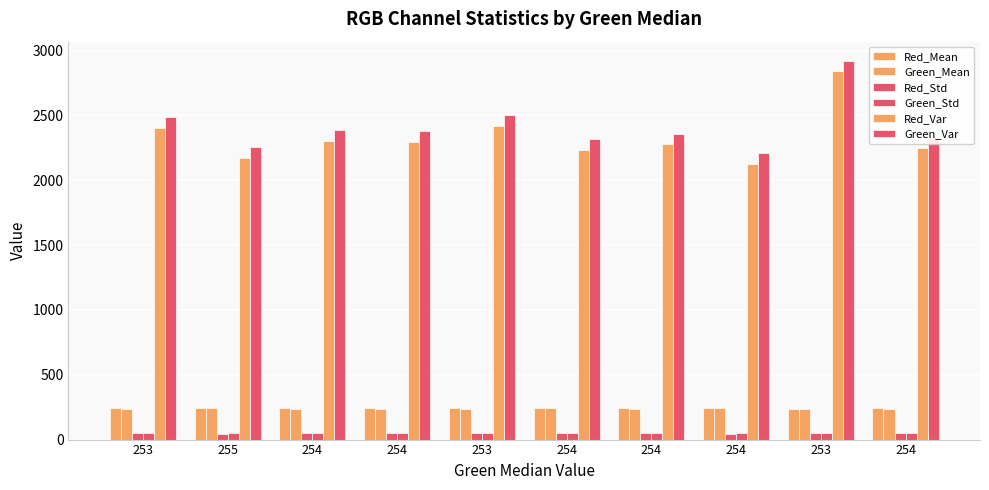

At which label does Red_Std first exceed 47?

253